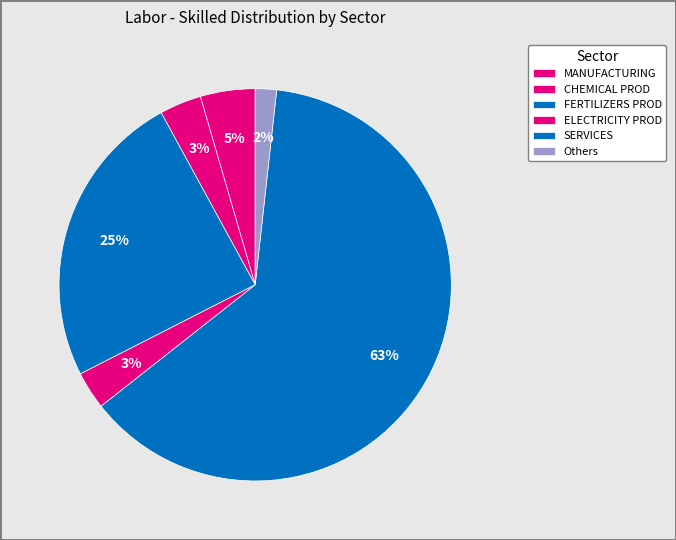

How many segments does this pie chart have?

6